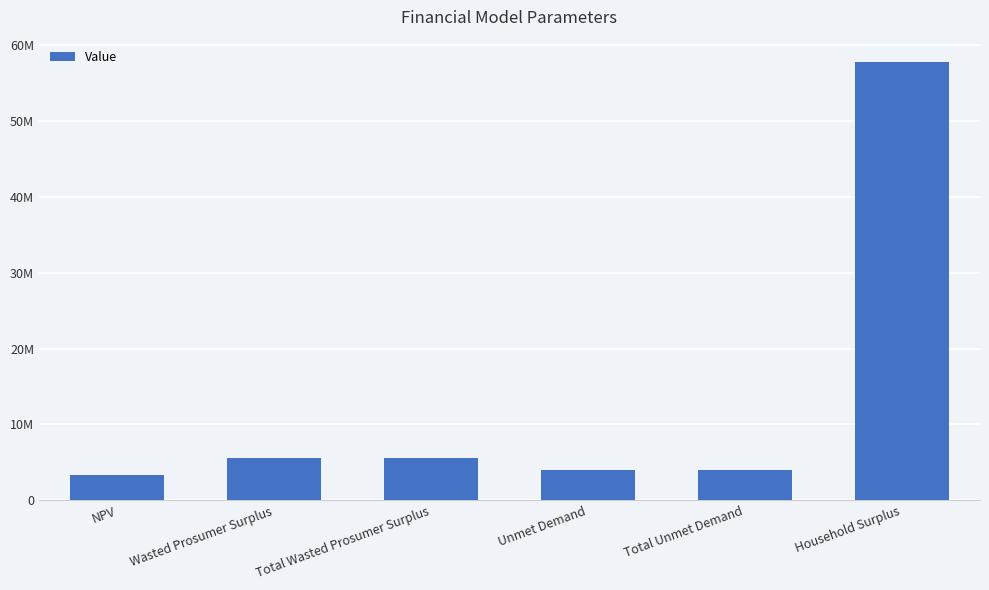

The value at Household Surplus is 20111062.7. True or false?

False